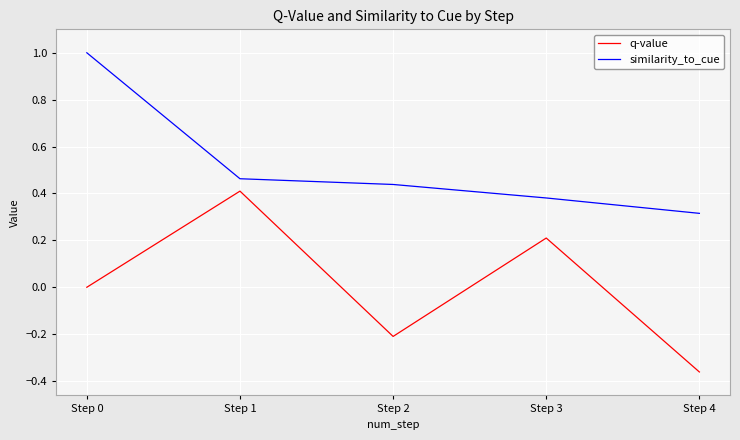

What is the maximum value shown in the chart?

1.0